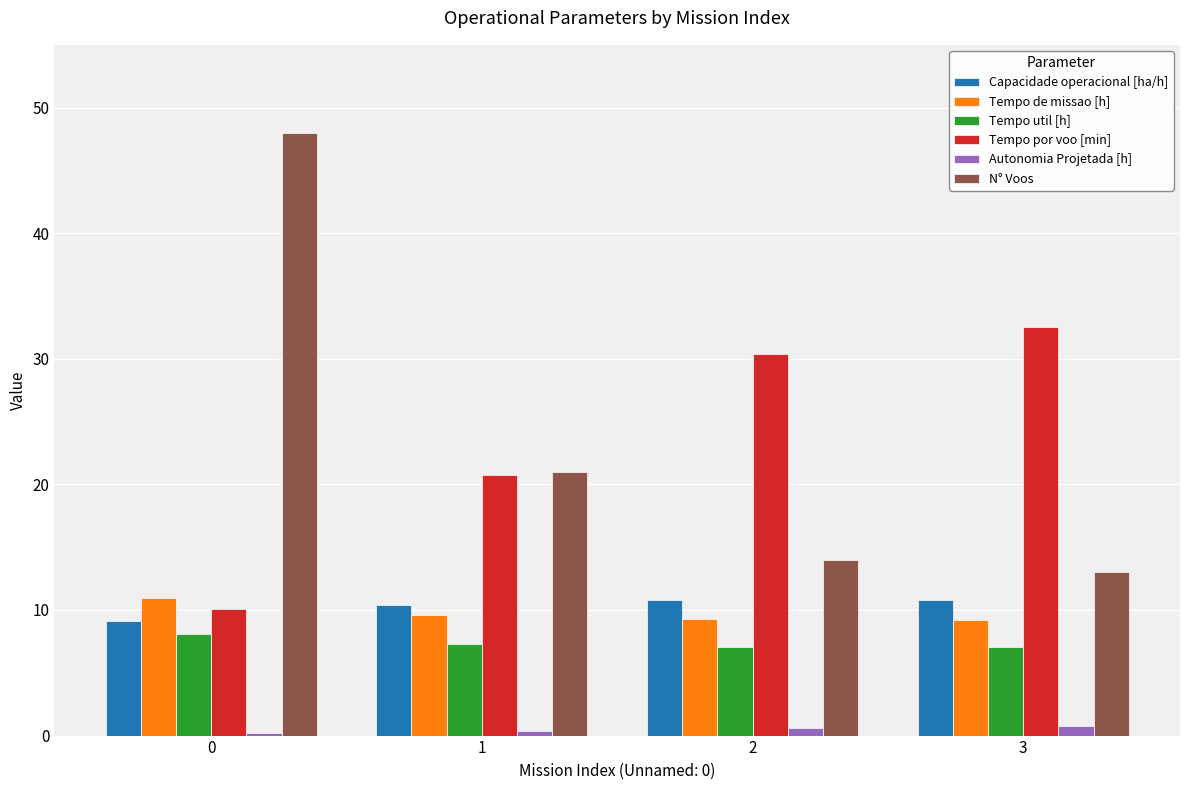

How many bars are there in total?

24